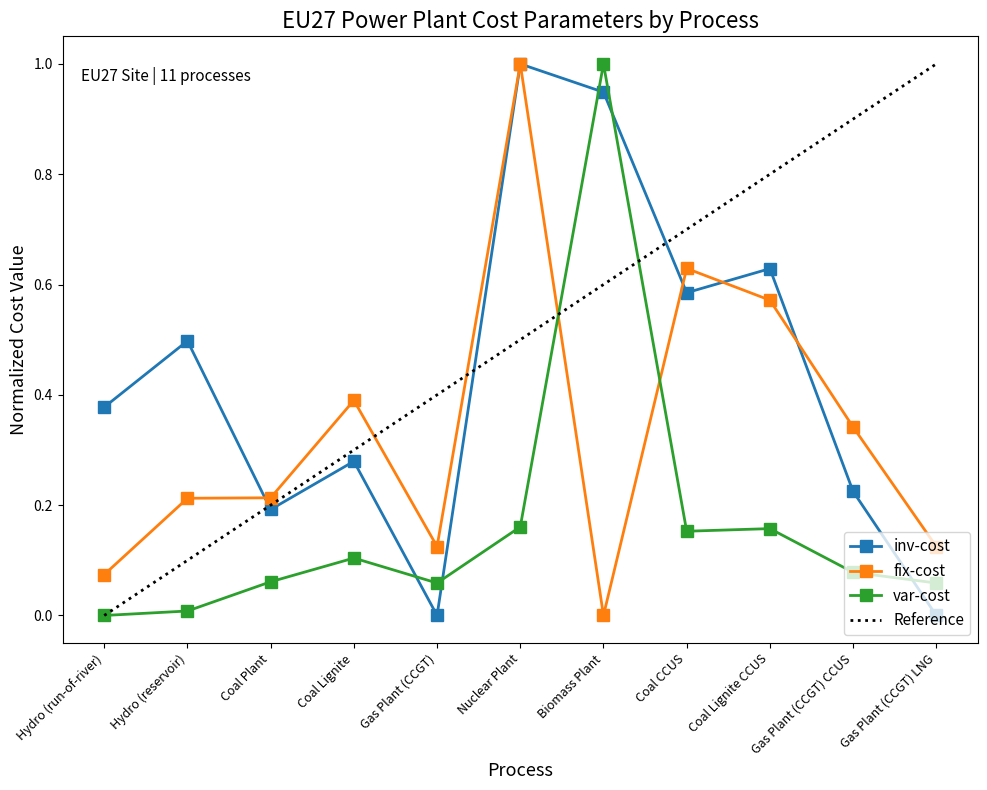

True or false: var-cost has more than 0 interior local peaks.

True